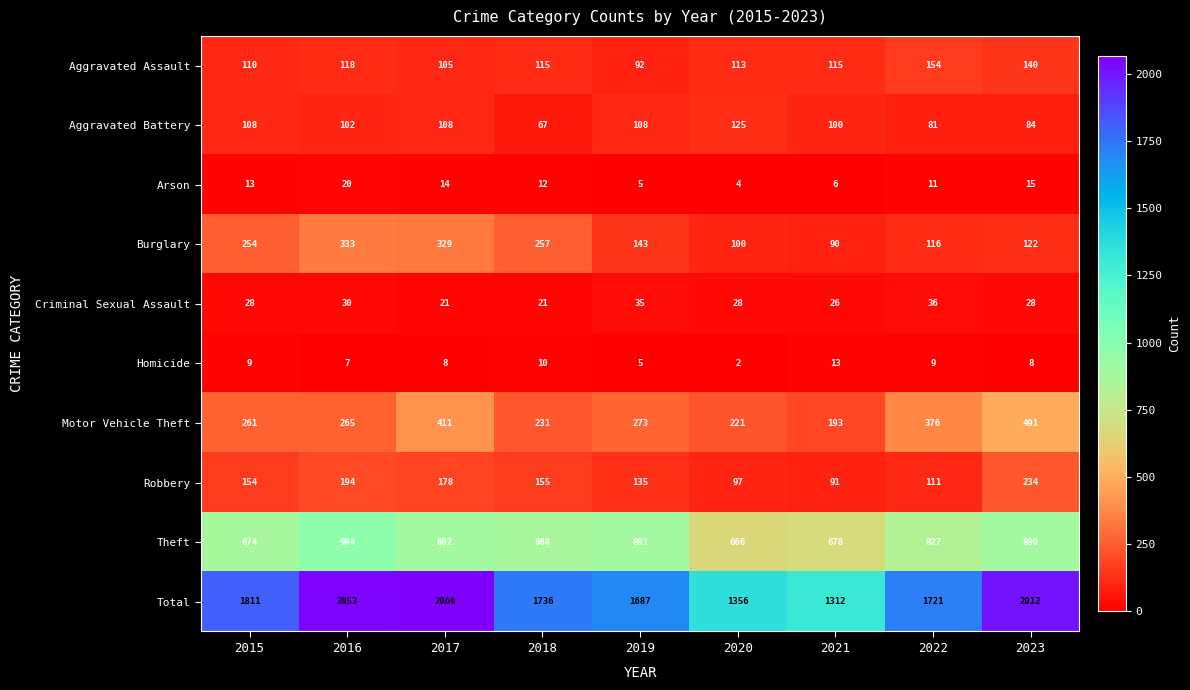

Where is Motor Vehicle Theft nearest to the value 342?

2022